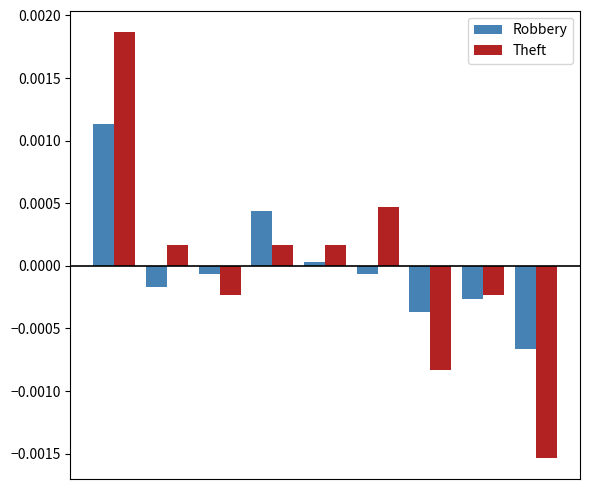

Which series has the largest range (max minus min)?

Theft